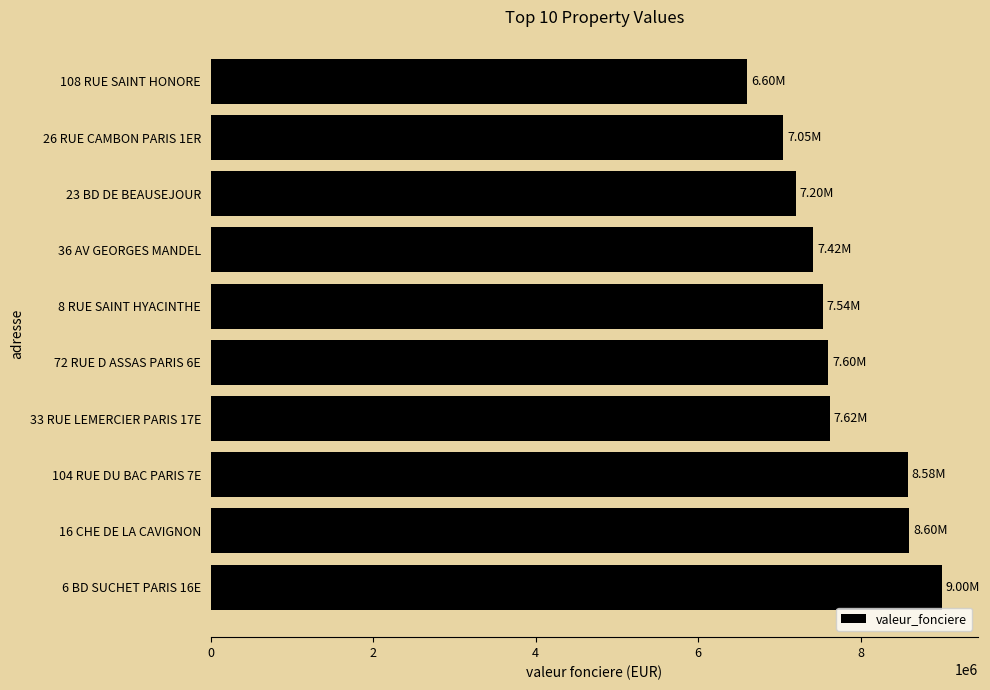

What is the average value?

7720271